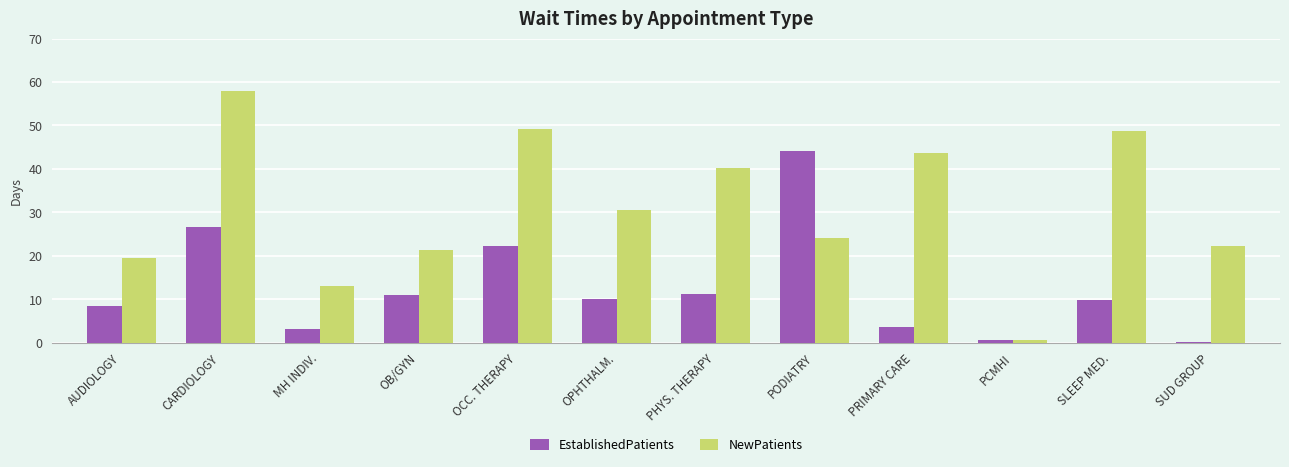

Is the value of EstablishedPatients at MH INDIV. greater than the value of NewPatients at CARDIOLOGY?

No